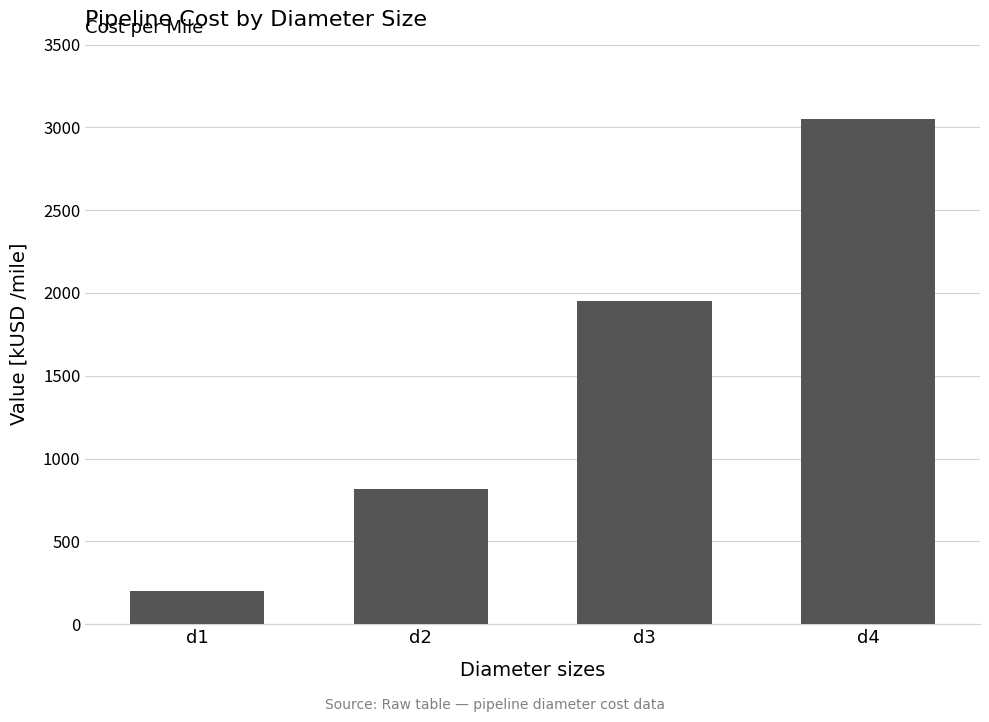

What is the difference between the second highest and second lowest values?

1134.7